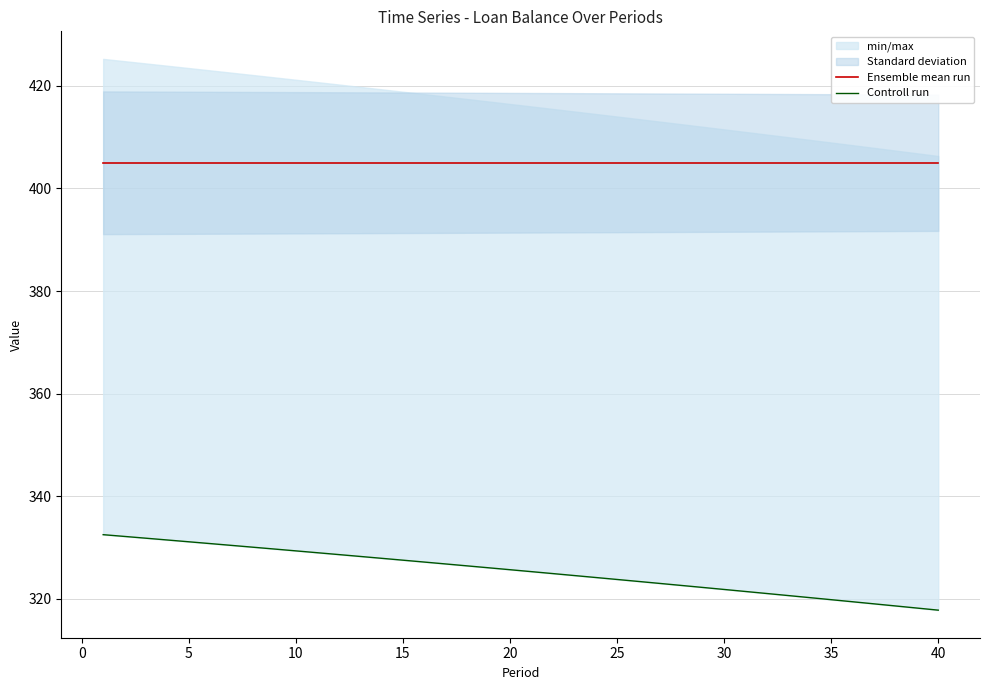

What is the average value of the Ensemble mean run series?

405.0